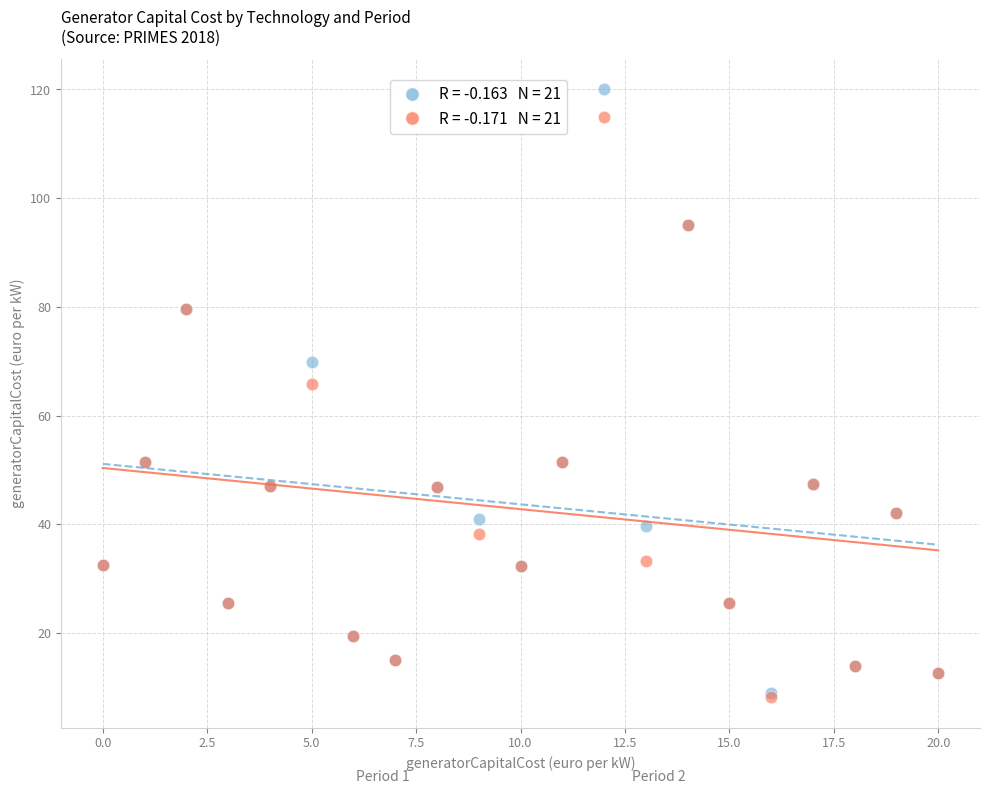

Across all series, what Y value is closest to 64?

65.9